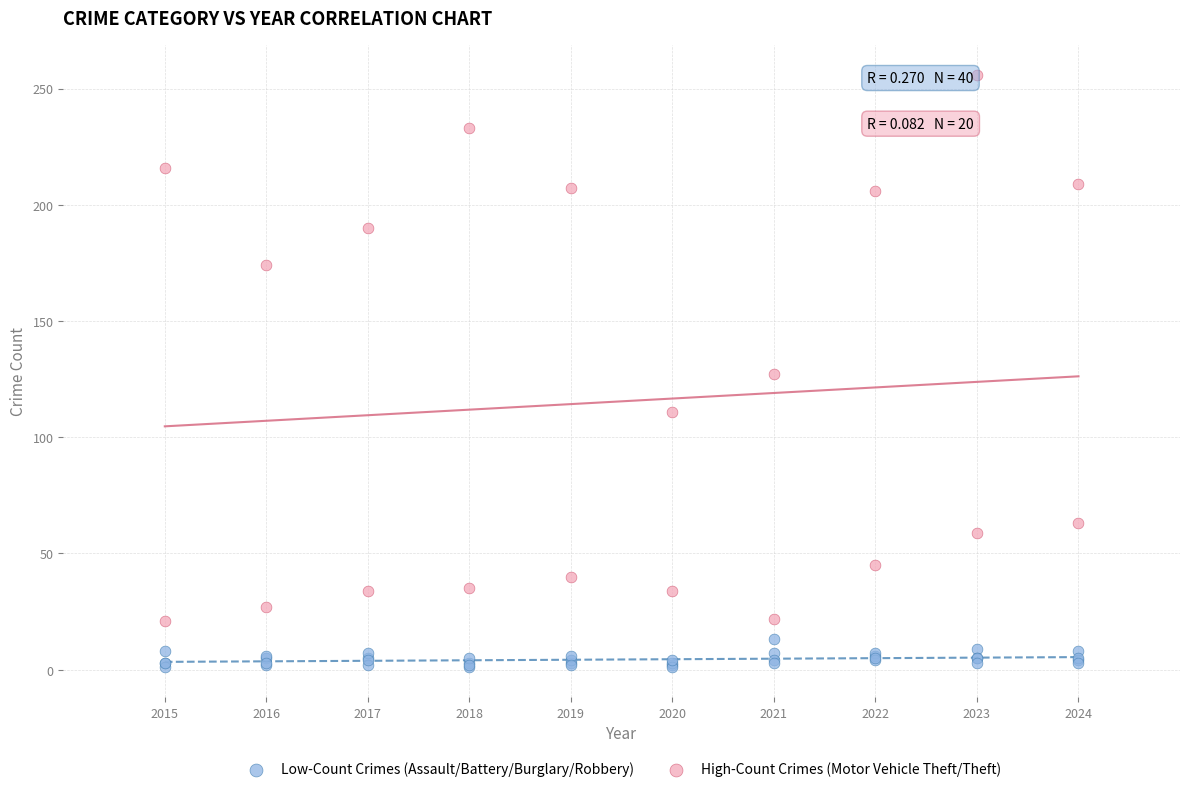

Which series has the widest spread of Y values?

High-Count Crimes (Motor Vehicle Theft/Theft)